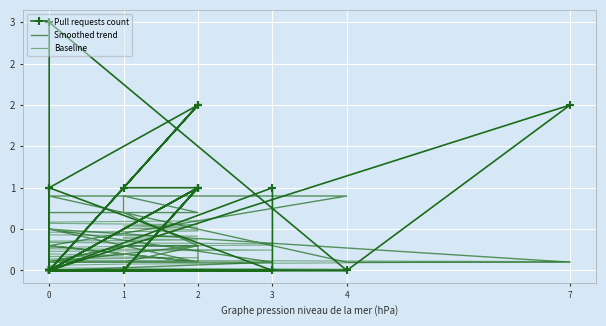

What is the value of the Pull requests count point at the 26th from the left?

1.0